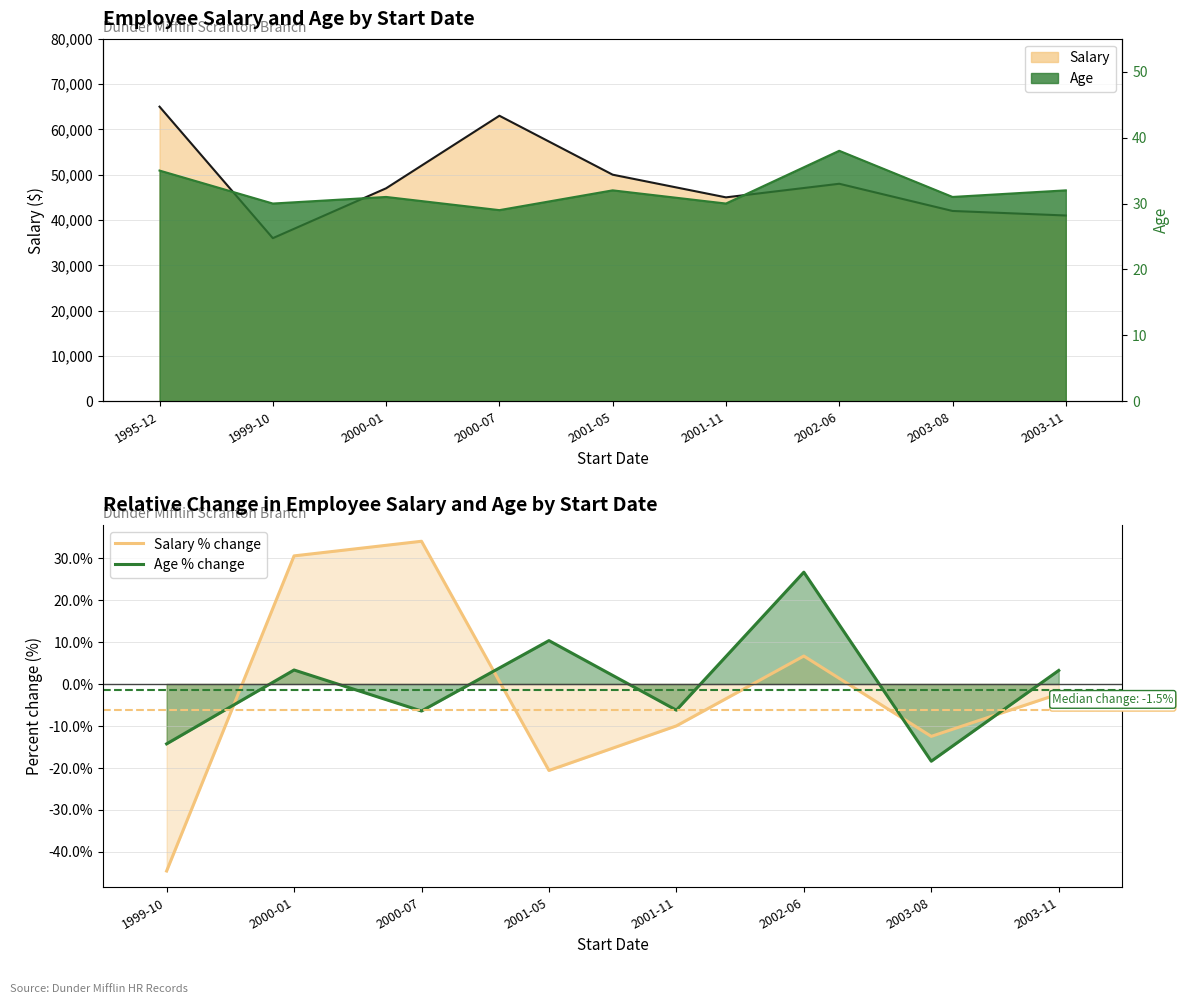

True or false: Salary % change and Age % change cross at least once.

True